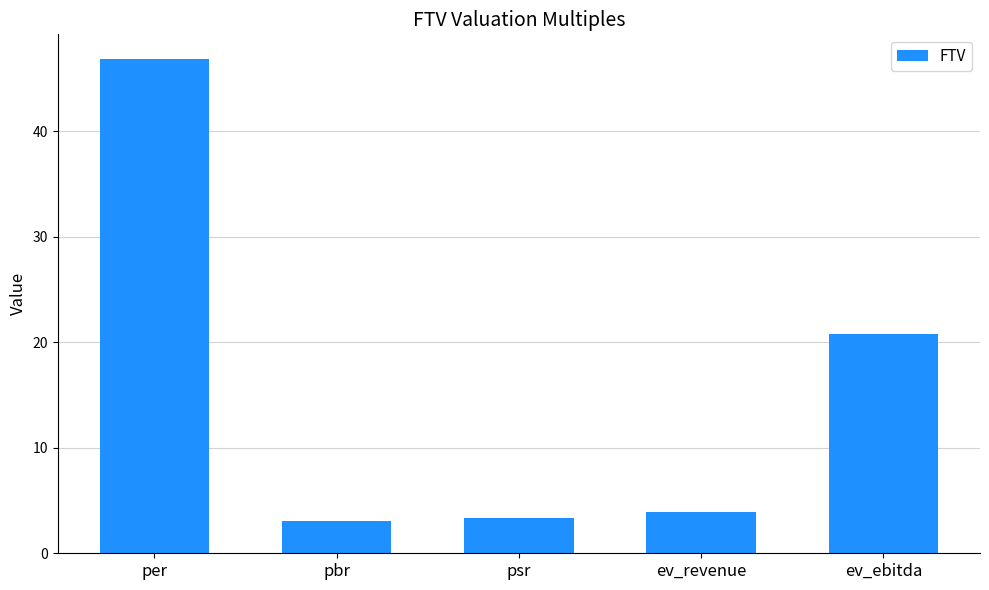

Is it true that the value at ev_ebitda is 11.7?

False